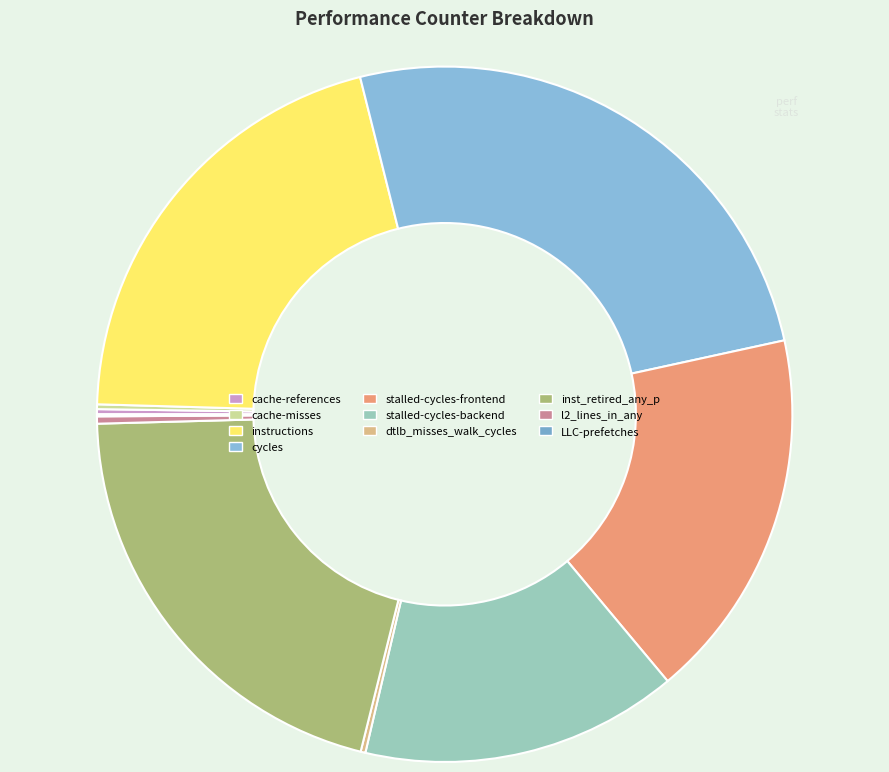

Which category has the biggest portion of the pie?

cycles